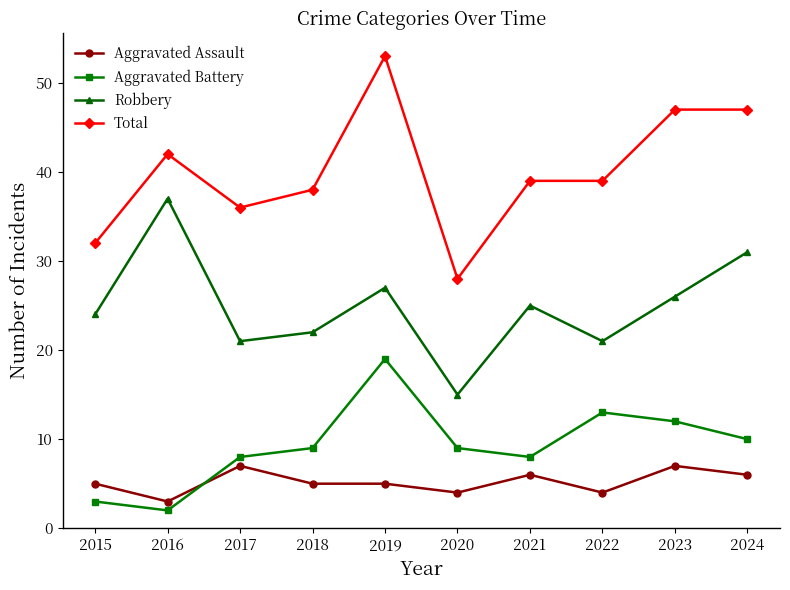

At 2023, list the series in order from smallest to largest.

Aggravated Assault, Aggravated Battery, Robbery, Total